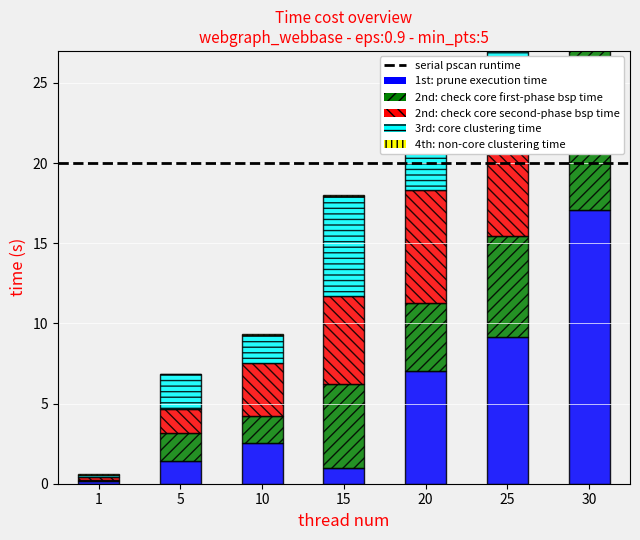

Is it true that 3rd: core clustering time equals 0.2 at 1?

False